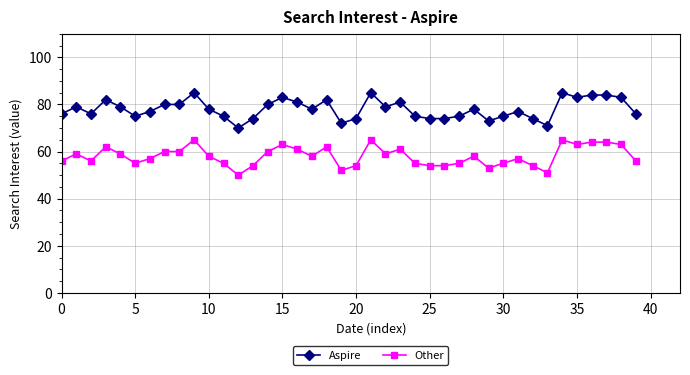

True or false: Aspire has more than 2 points higher than both neighbors.

True